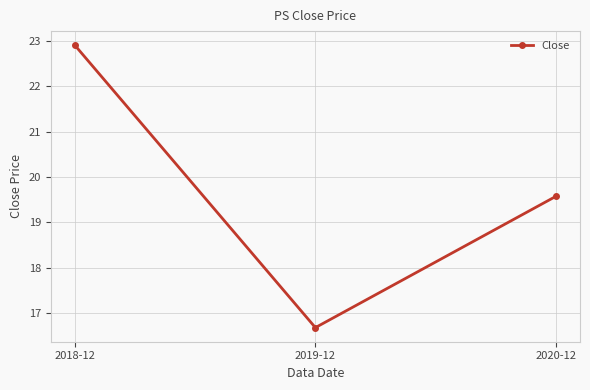

Reading left to right, list all the values displayed in this chart.

2018-12=22.9	2019-12=16.7	2020-12=19.6